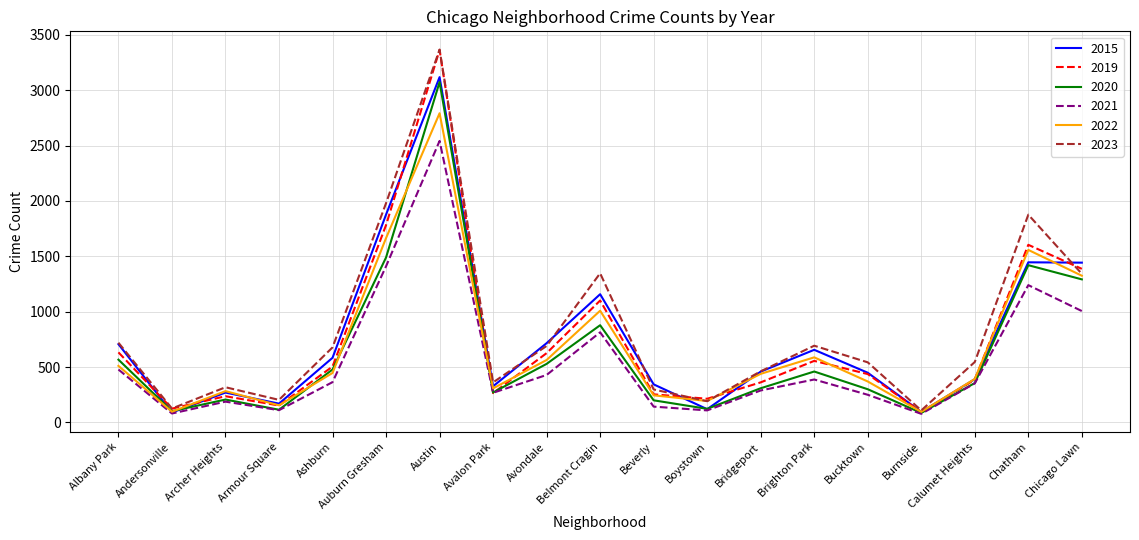

What is the difference between the highest and lowest values at Archer Heights?

130